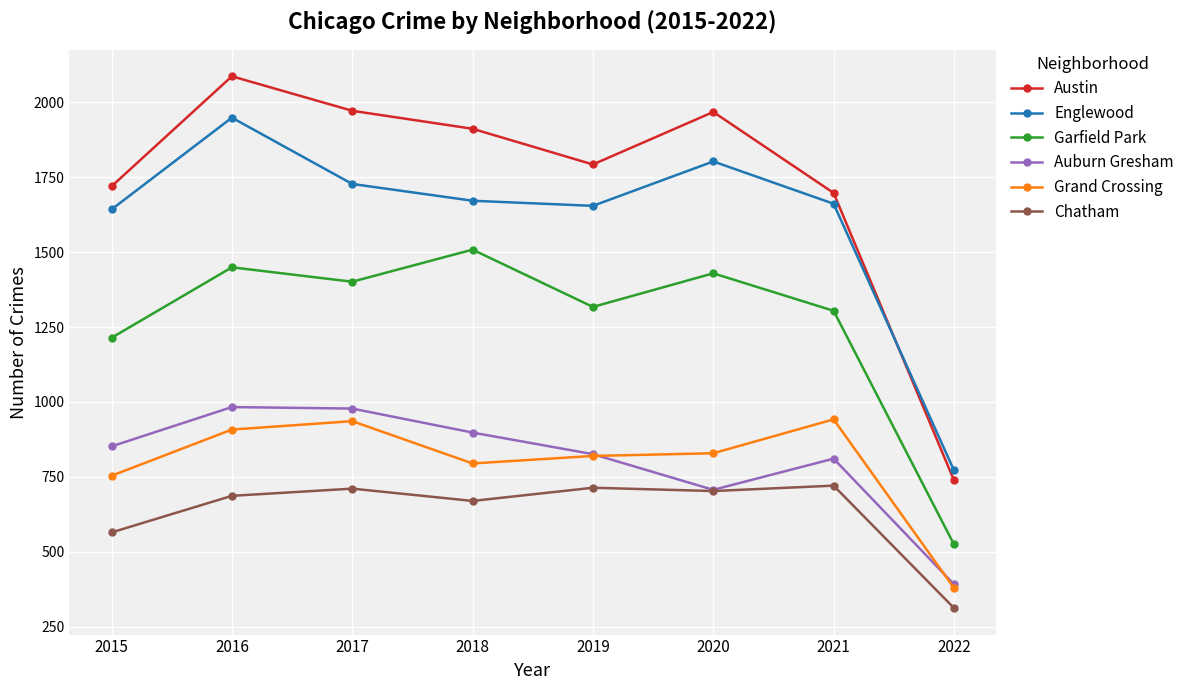

Count the number of categories in the chart.

8